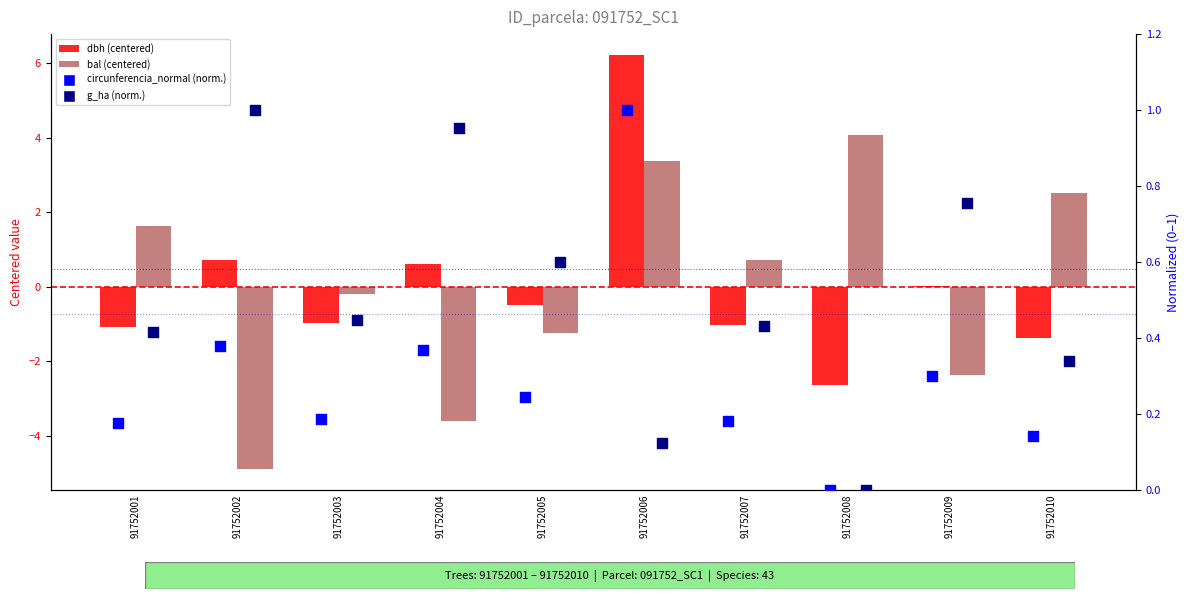

At how many categories does at least one series exceed 0?

10